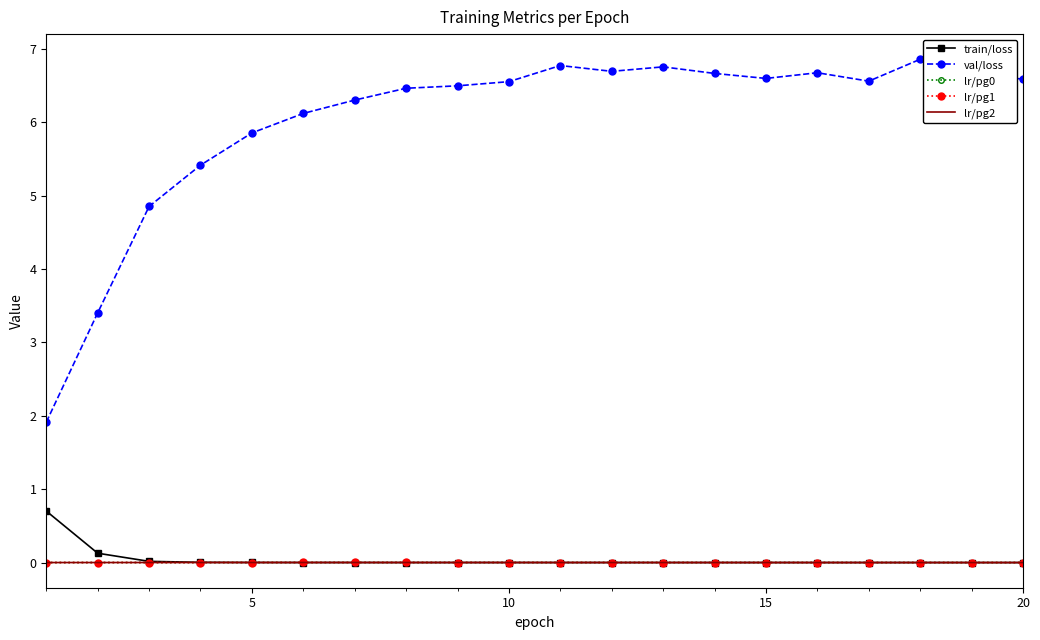

True or false: lr/pg0 and lr/pg1 cross at least once.

False